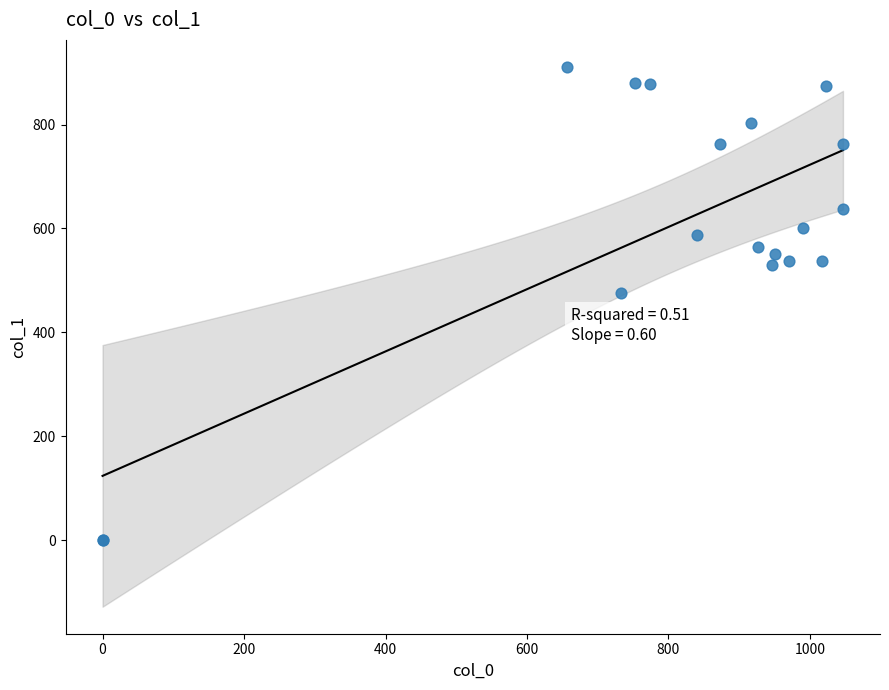

What Y value in the scatter plot is closest to 455?

475.9